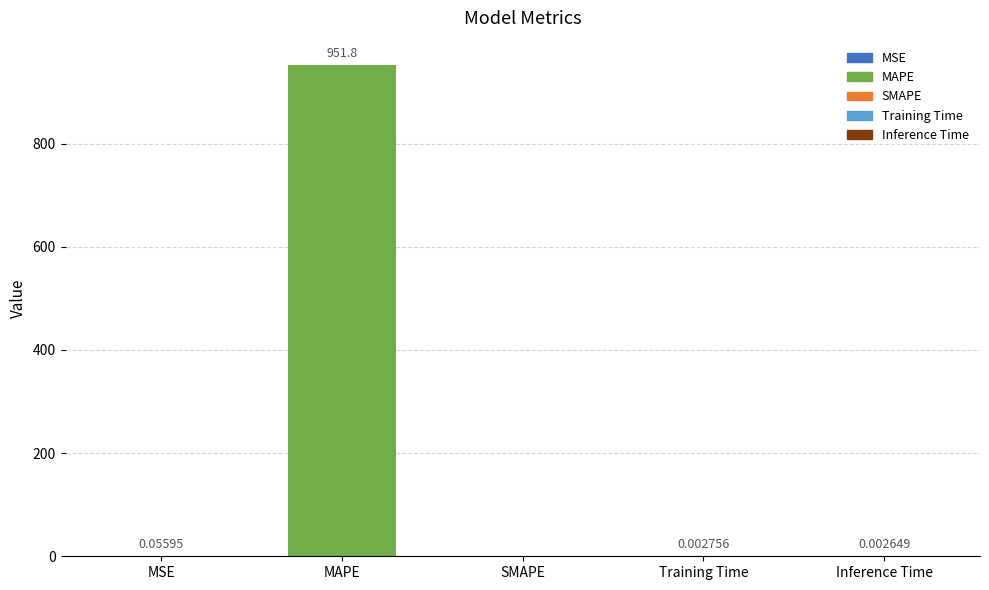

Which label corresponds to the largest value in the chart?

MAPE